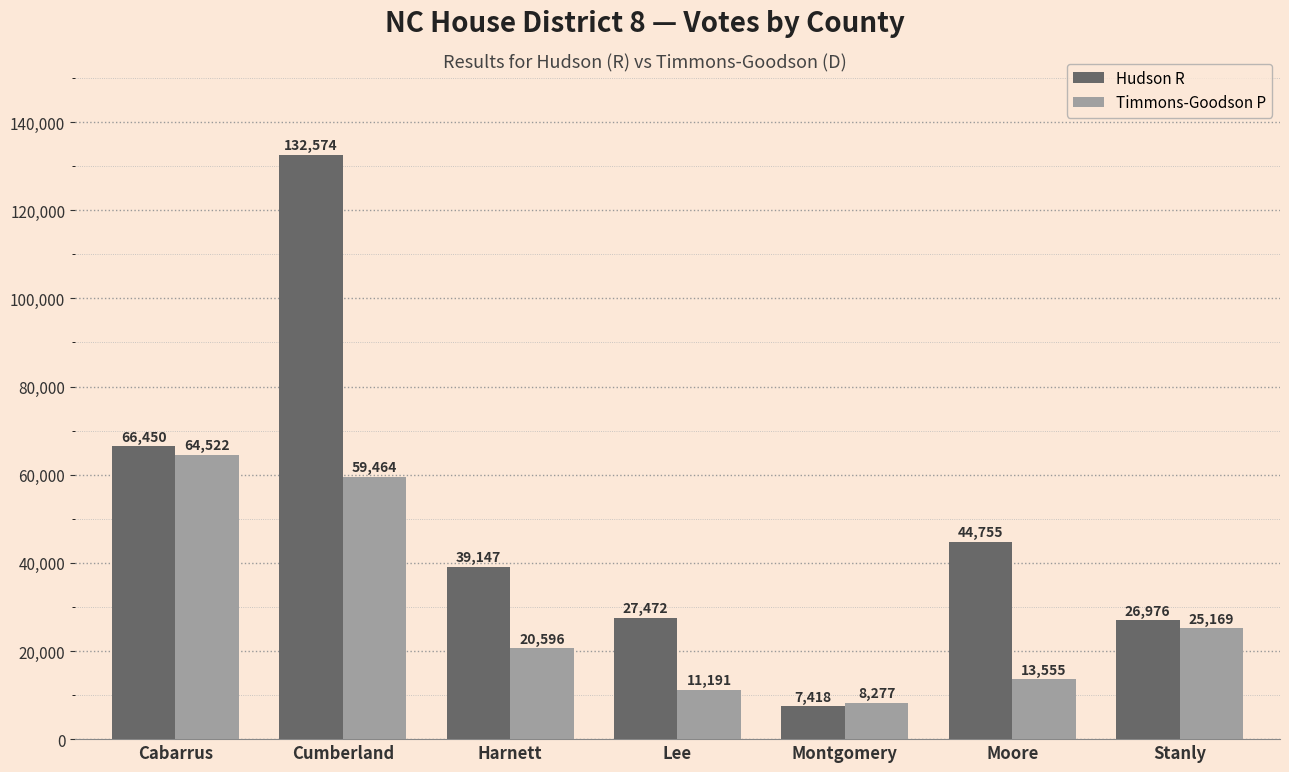

At which category does the chart reach its peak across all series?

Cumberland